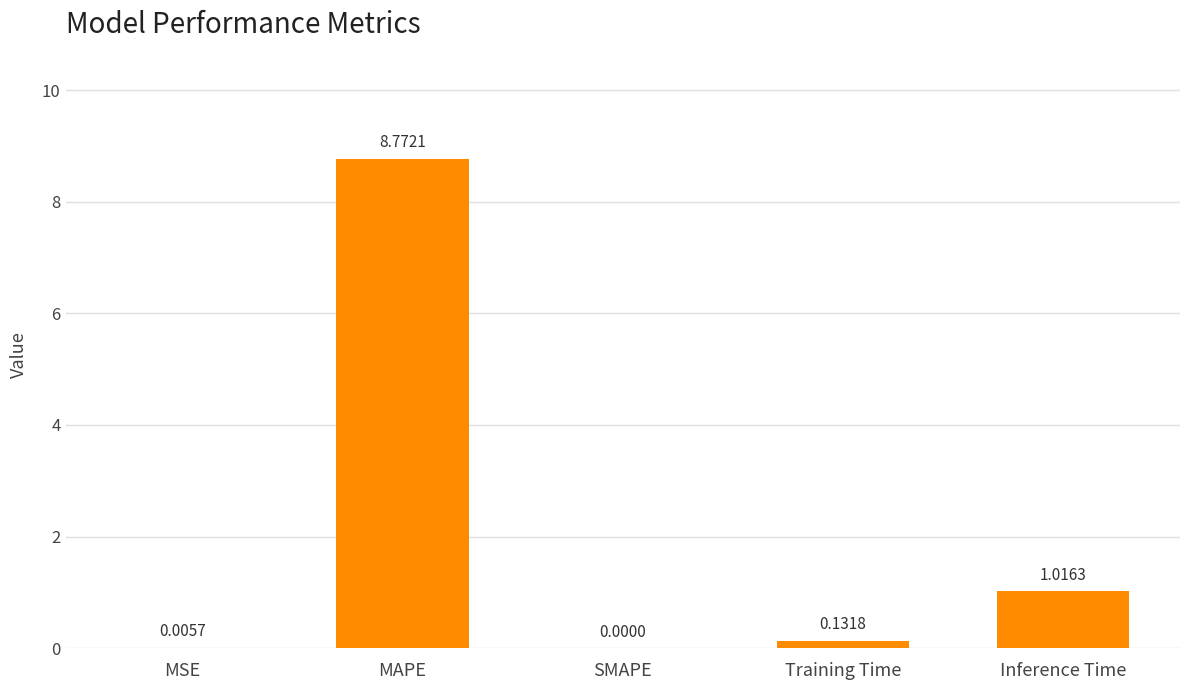

Where is the data nearest to the value 4?

Inference Time